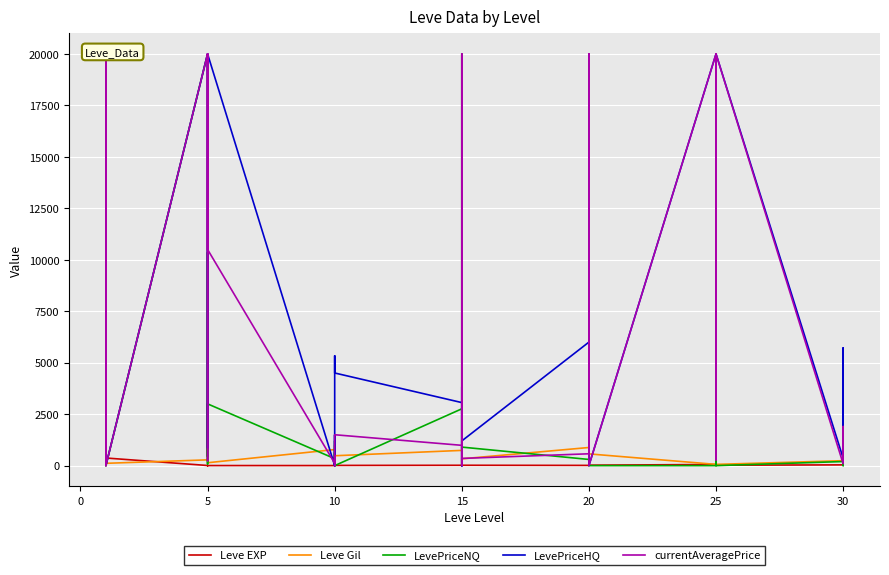

What is the difference between the second highest and minimum values in the Leve Gil series?

980.0